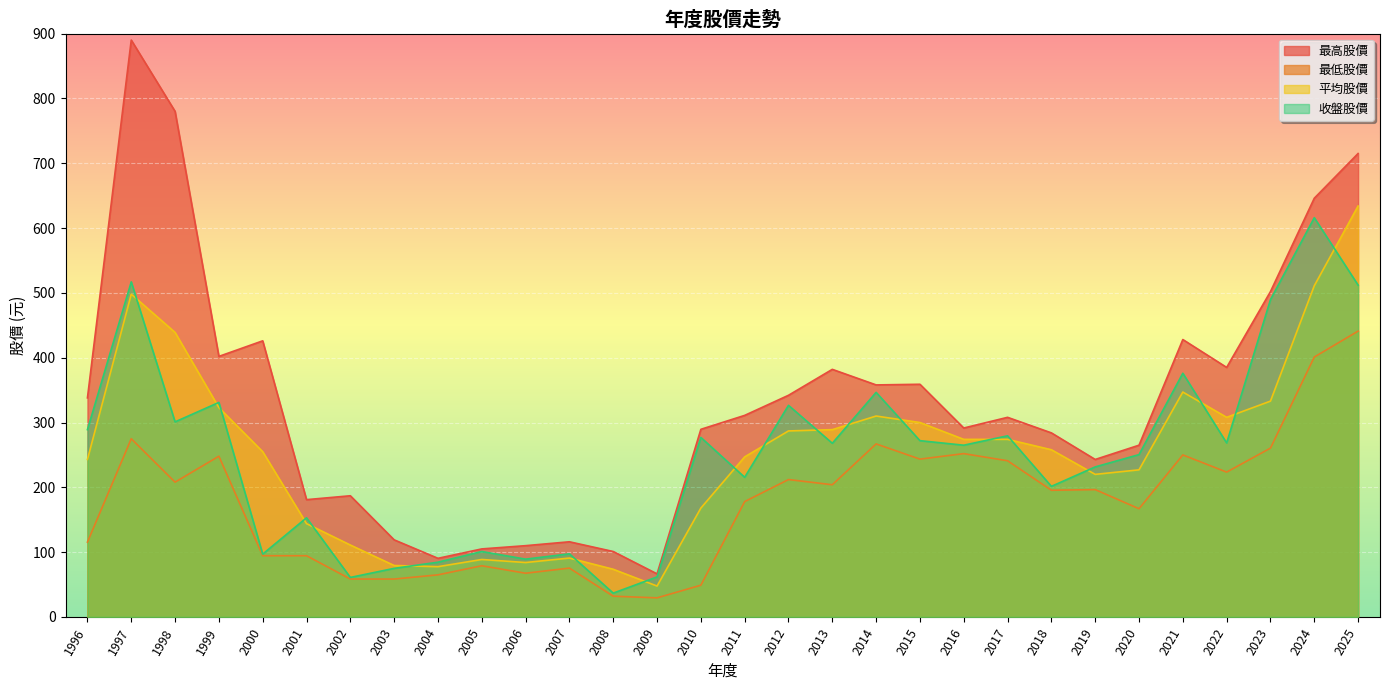

At which label is 最高股價 closest to 478?

2023